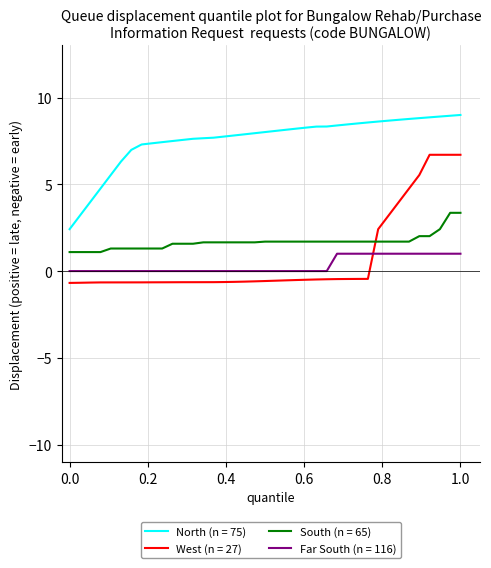

Which series has the largest total across all categories?

North (n = 75)